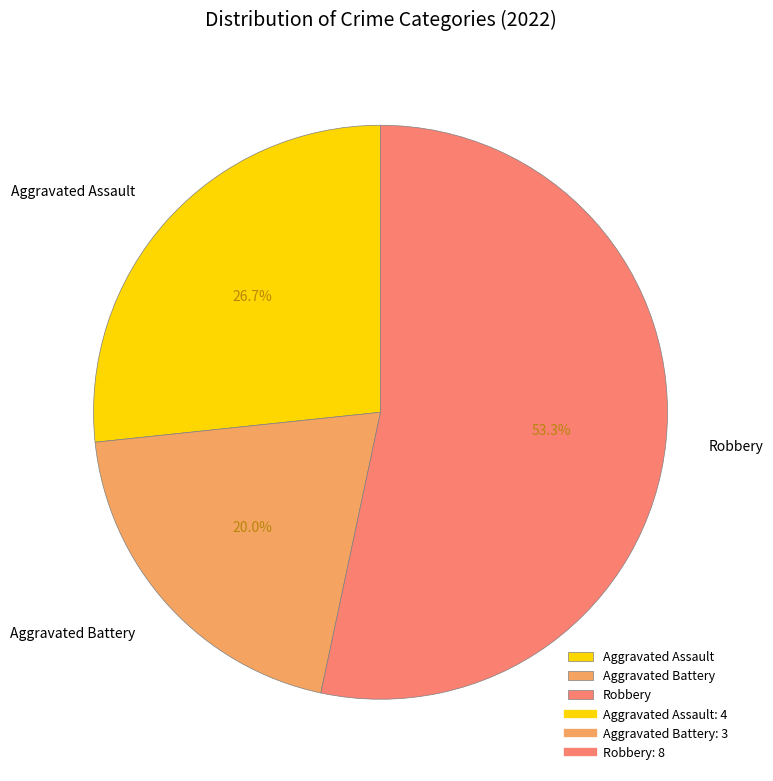

Count the number of slices in the pie.

3